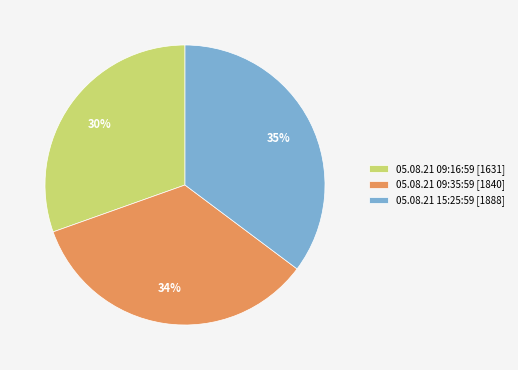

What is the largest slice in the pie chart?

05.08.21 15:25:59